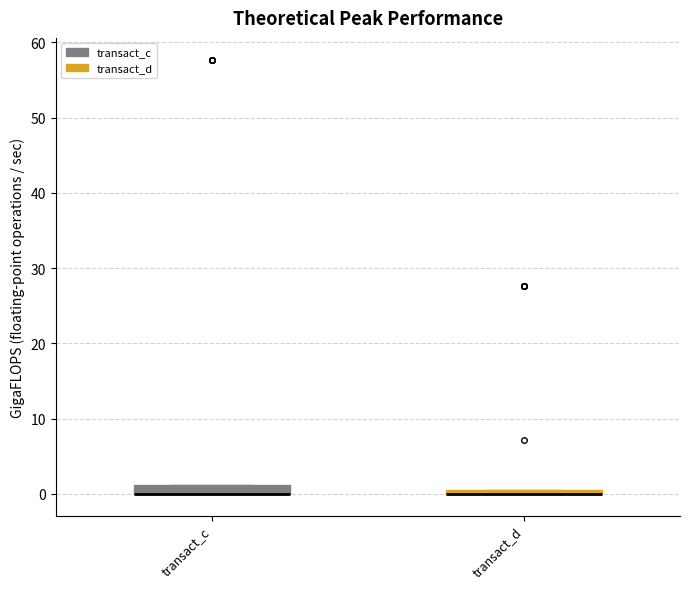

Where is the upper edge of the box for transact_d on the y-axis? The values are not printed on the chart, so give them approximately, as read against the axis.

1